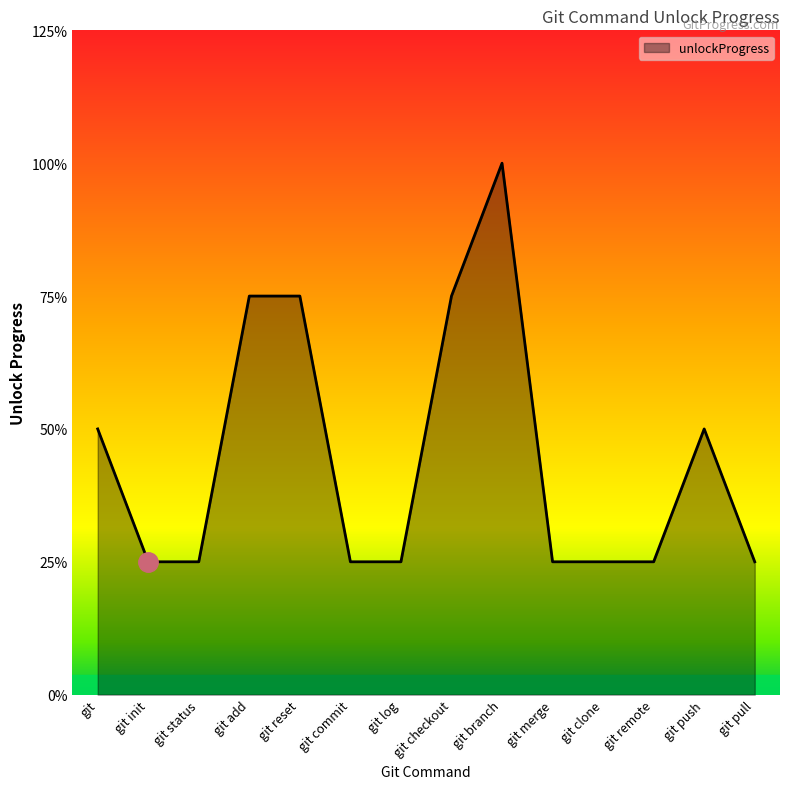

Does the chart have visible grid lines?

No